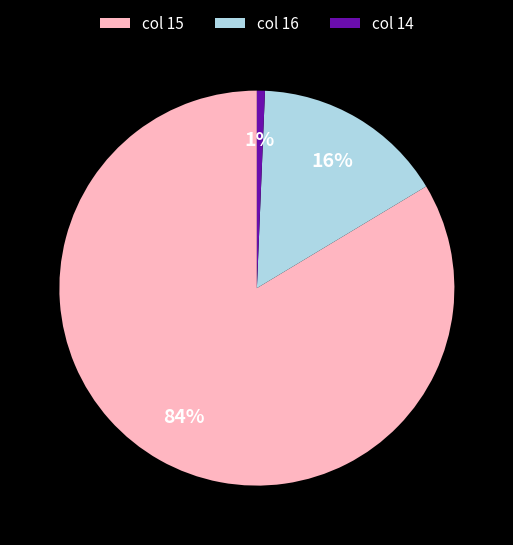

To the nearest percent, what percentage of the pie is col 14?

1%